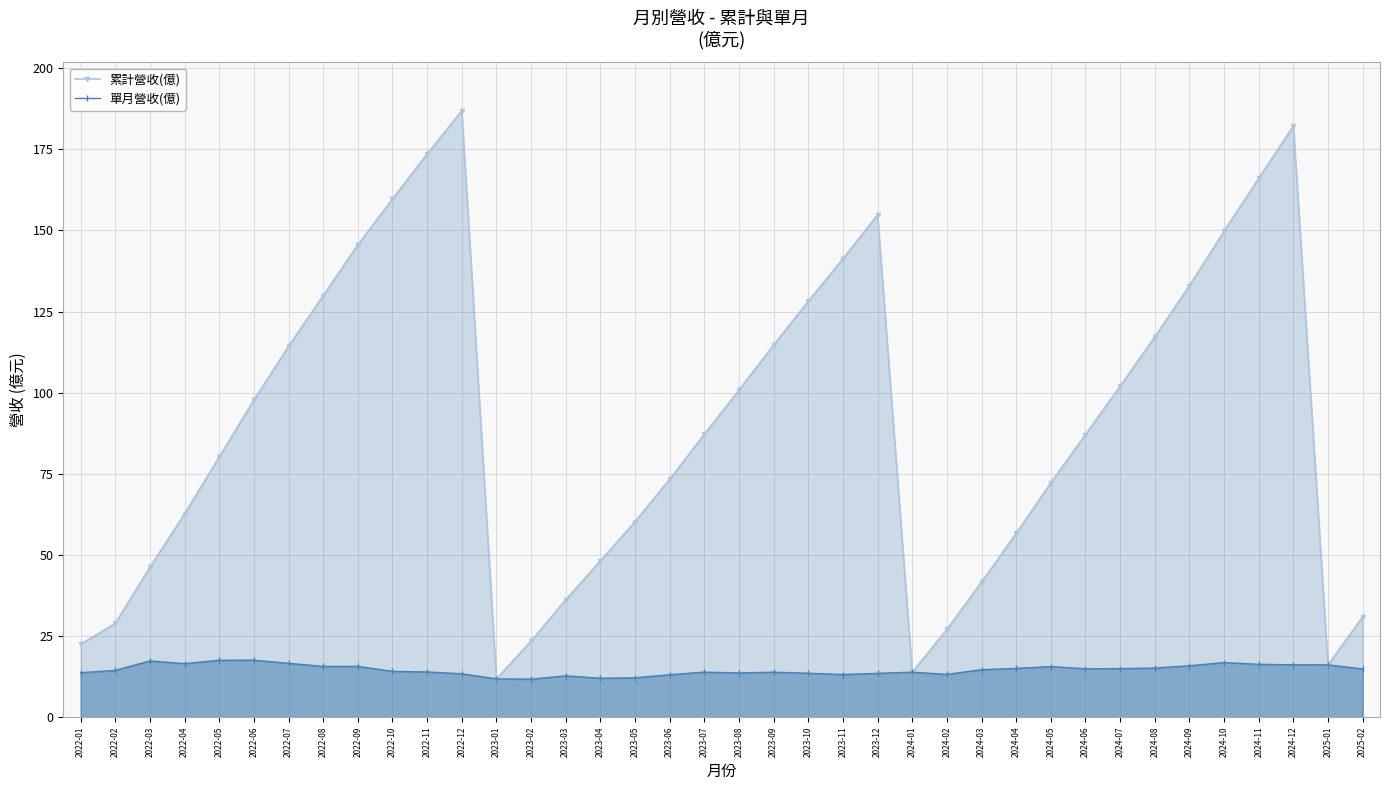

What is the label of the 30th point from the right?

2022-09